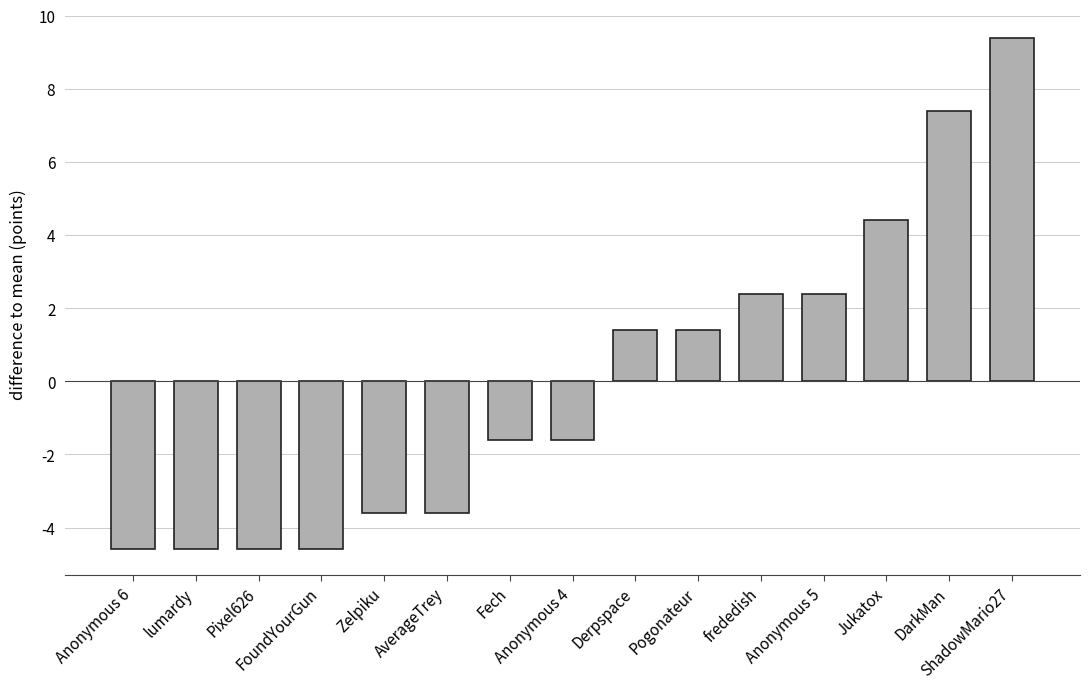

Between AverageTrey and Anonymous 5, which is larger?

Anonymous 5